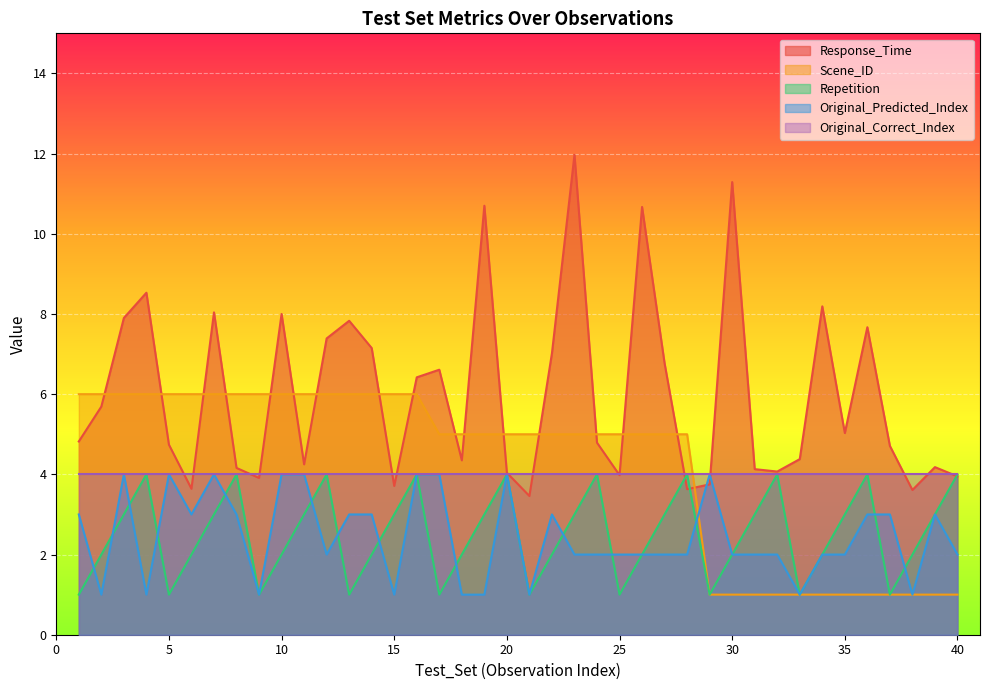

How many values in the Repetition series are below 3?

20